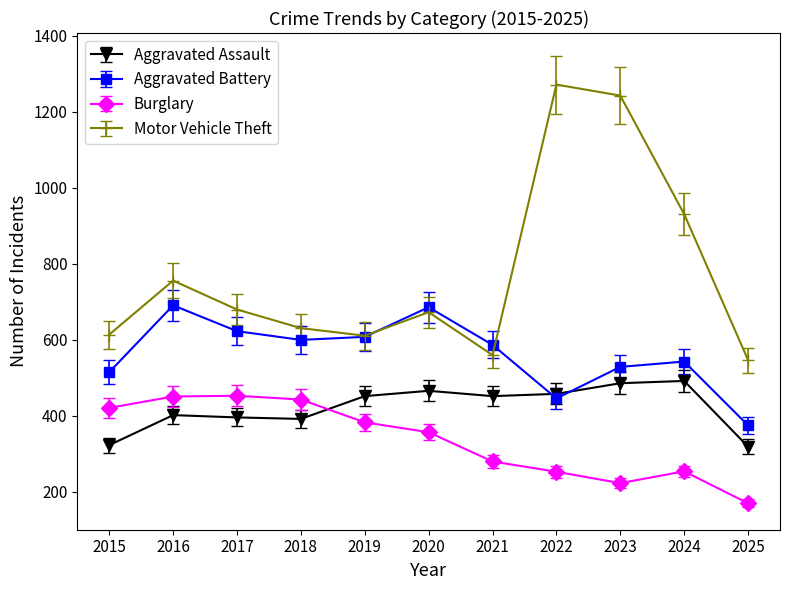

Which series has the largest total across all categories?

Motor Vehicle Theft